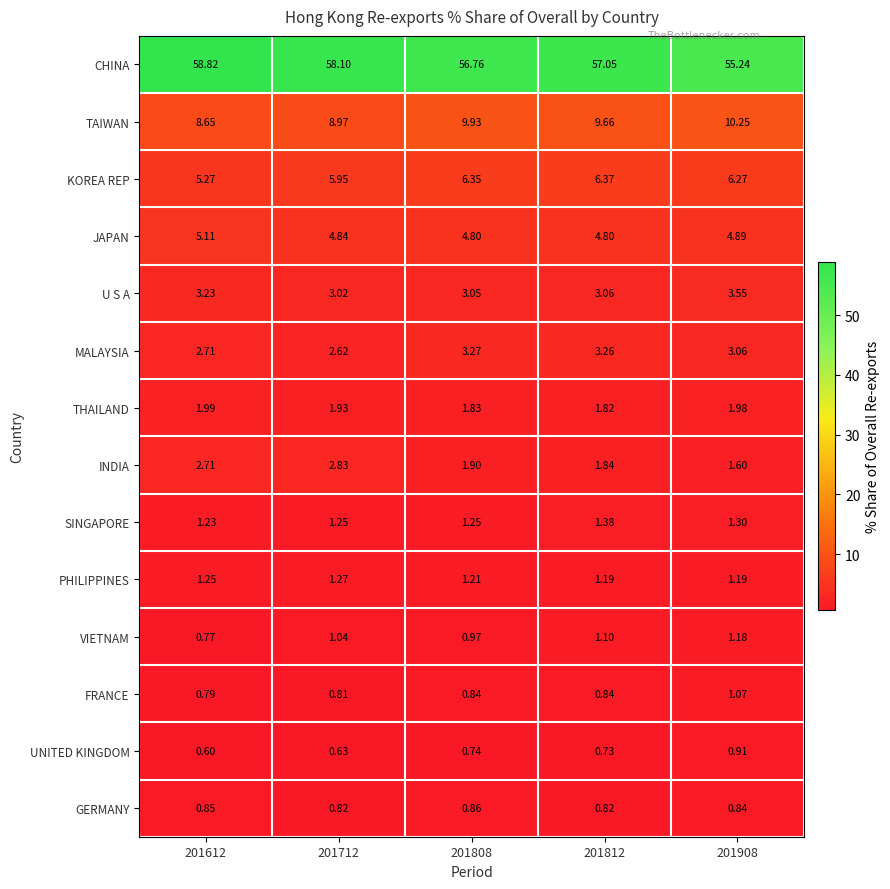

Rank the series by their maximum value, from highest to lowest.

CHINA, TAIWAN, KOREA REP, JAPAN, U S A, MALAYSIA, INDIA, THAILAND, SINGAPORE, PHILIPPINES, VIETNAM, FRANCE, UNITED KINGDOM, GERMANY